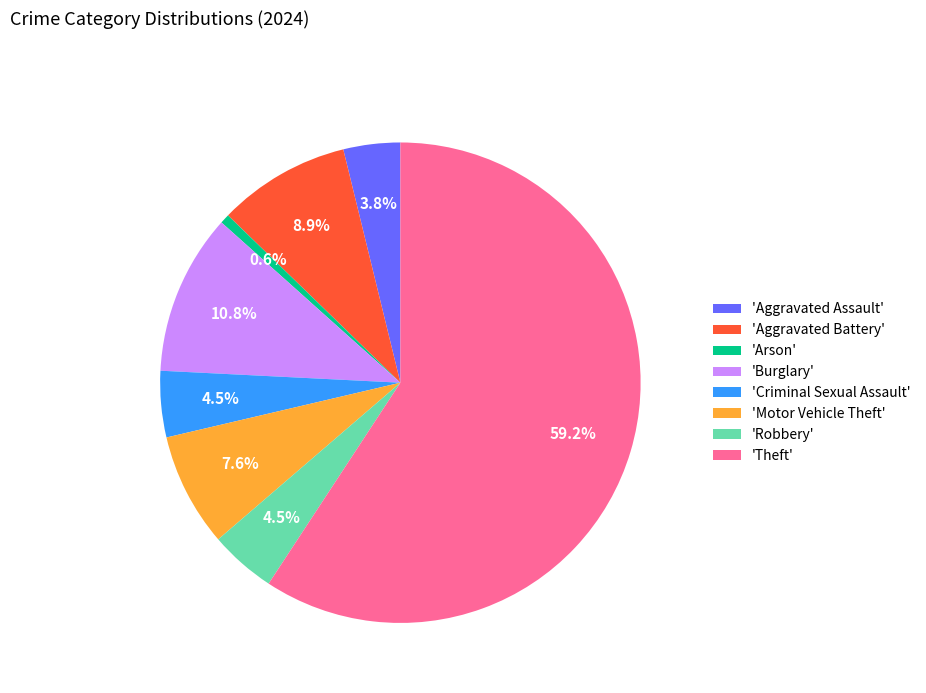

Combined, do 'Criminal Sexual Assault' and 'Motor Vehicle Theft' account for over 50%?

No